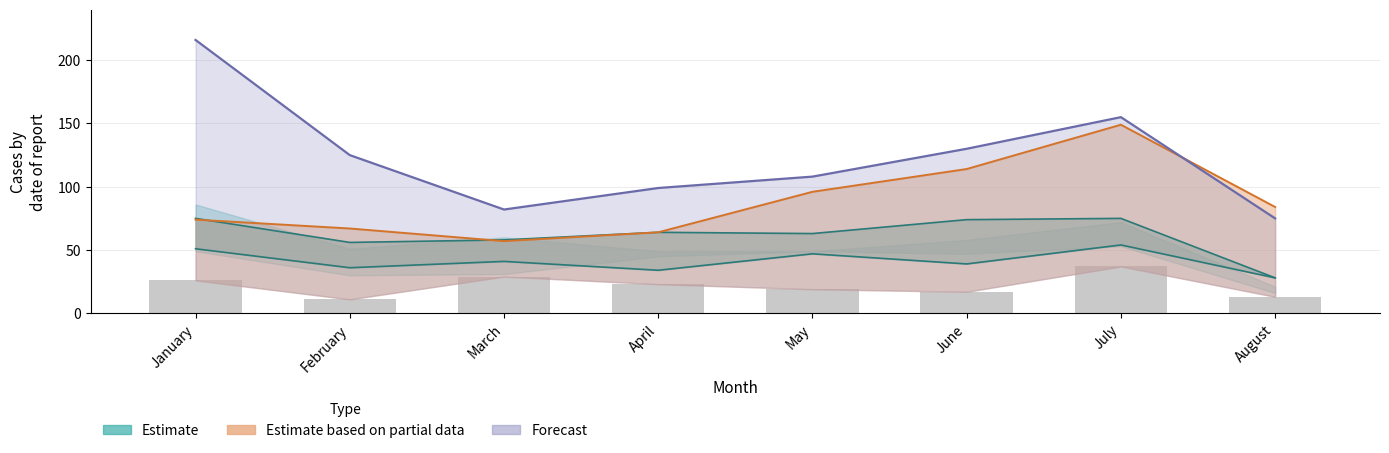

What is the value of the 2016 bar at the 5th from the left?

47